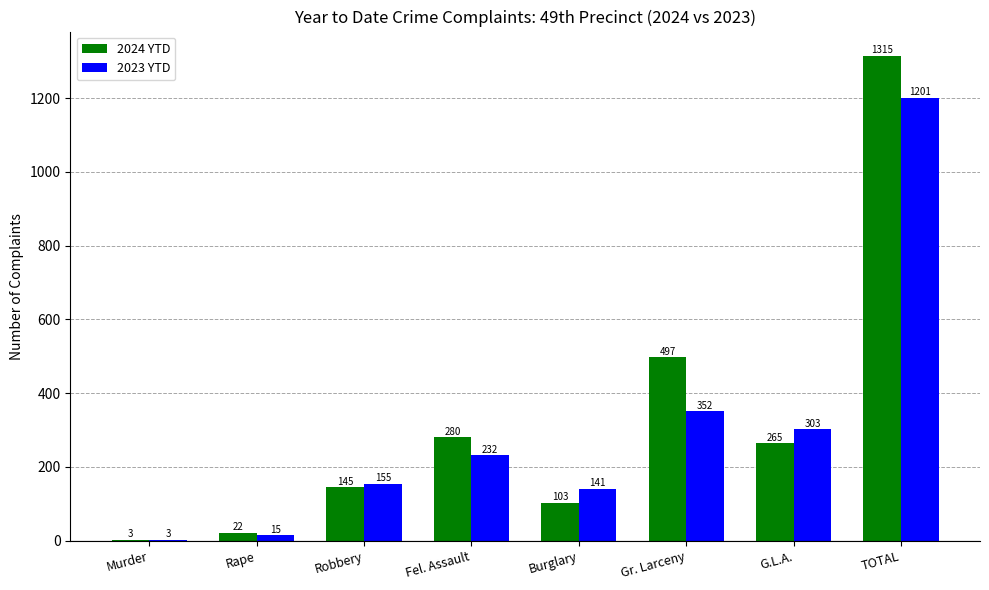

What is the sum of all 2024 YTD values?

2630